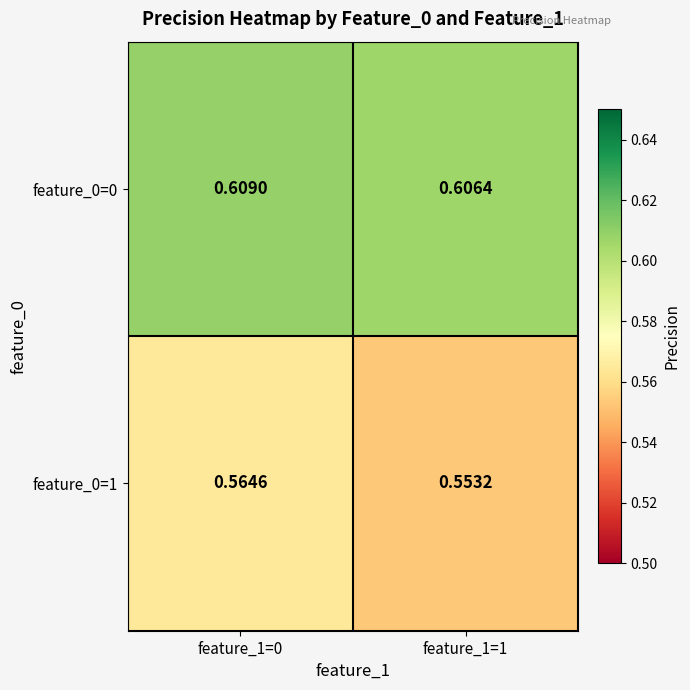

Is the value of feature_0=1 at feature_1=0 greater than the value of feature_0=0 at feature_1=0?

No